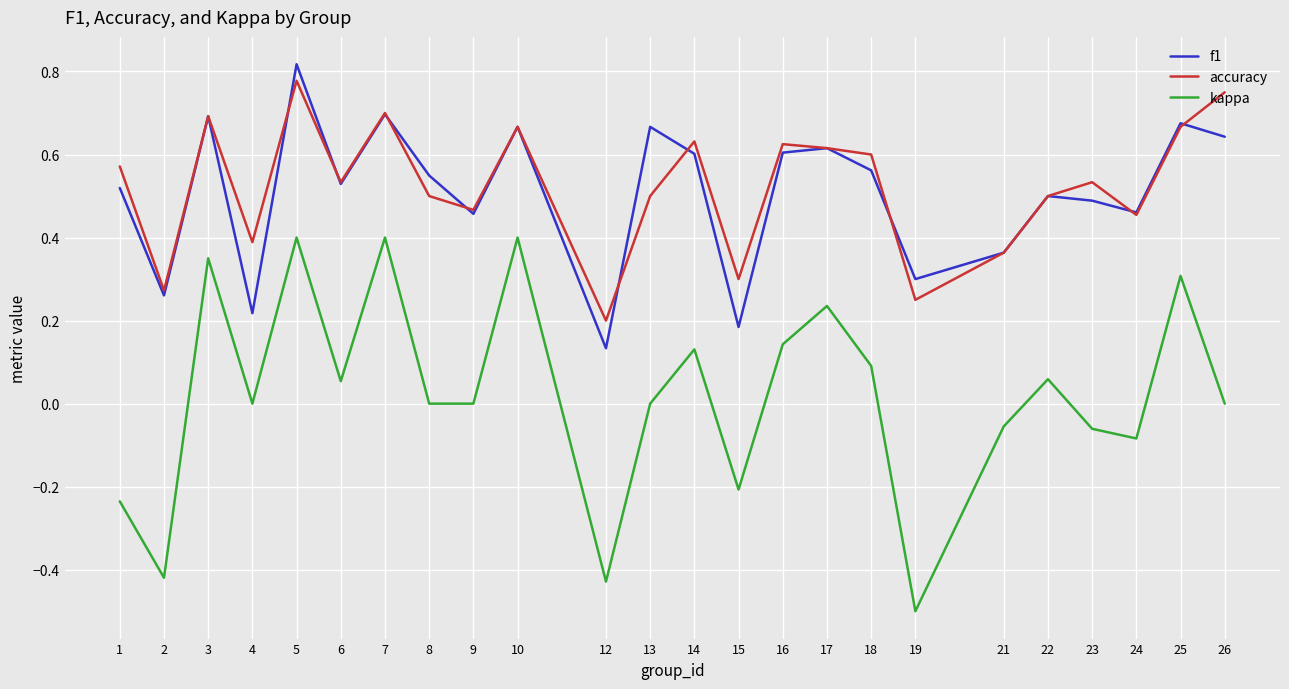

What are all the series names shown in the legend?

f1, accuracy, kappa